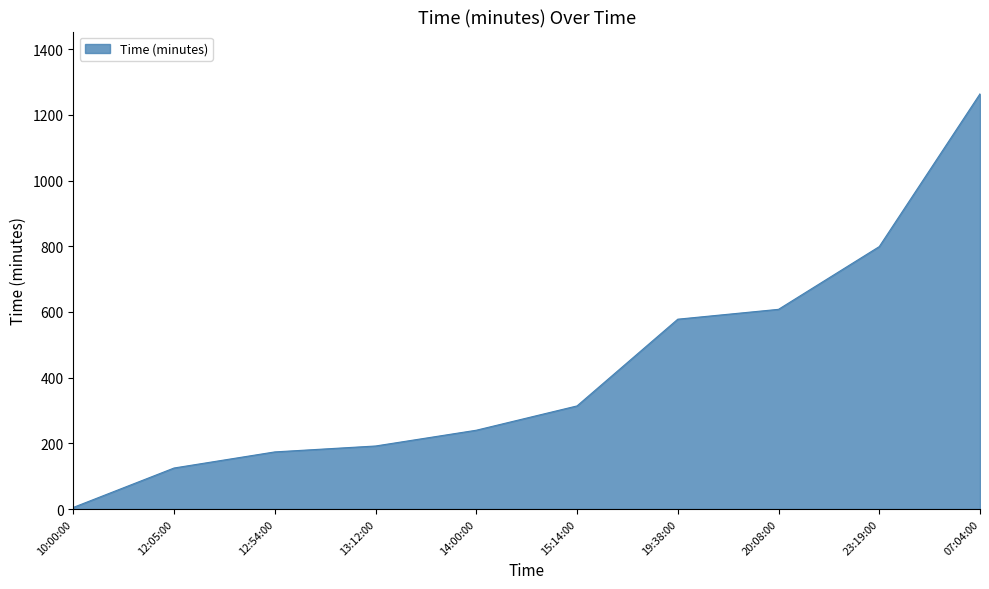

True or false: the data shows 463 at 07:04:00.

False